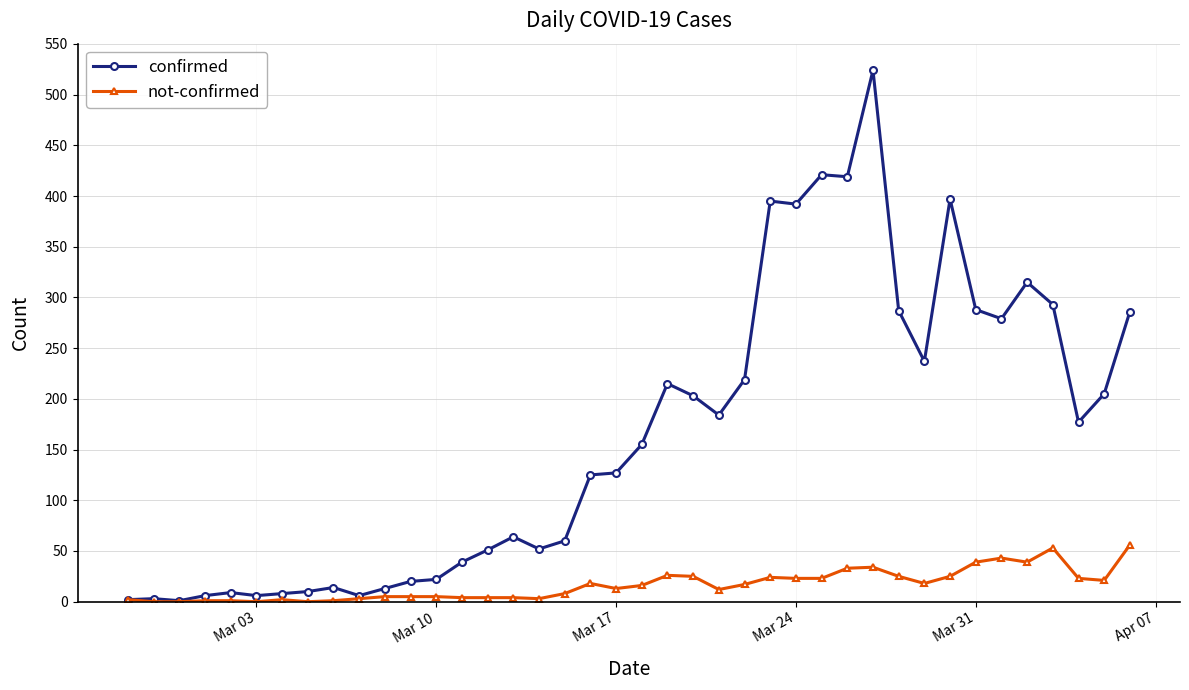

How many data points does each series have?

40